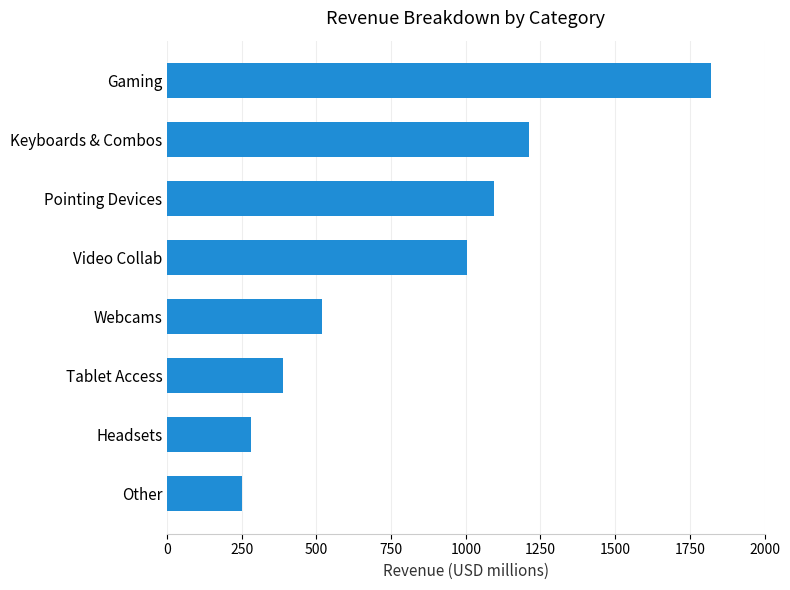

Are the bars grouped side by side (vs. stacked)?

No